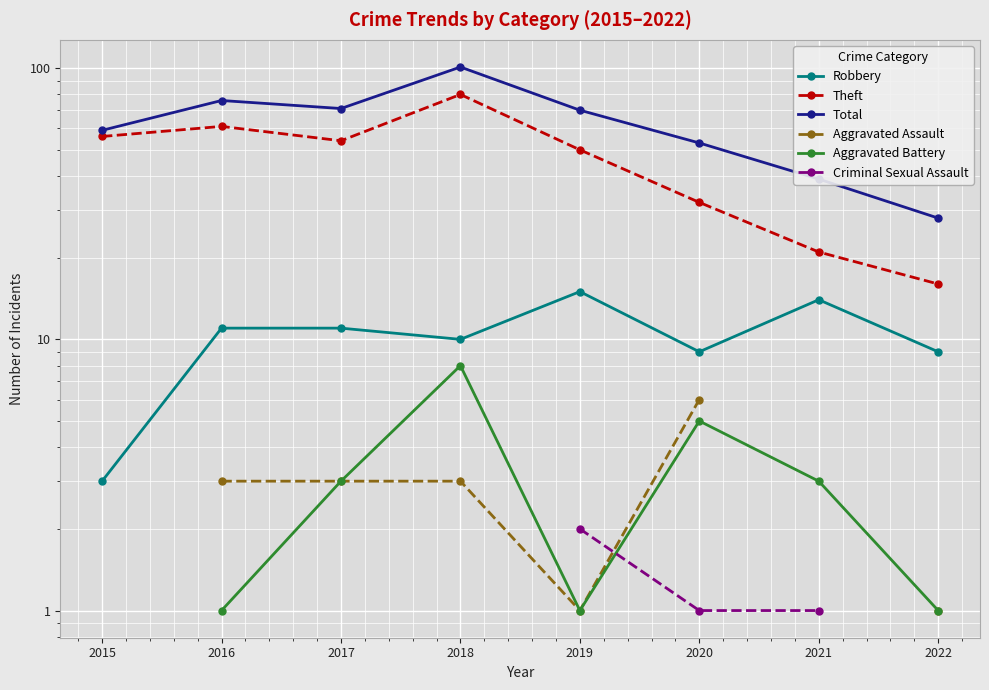

Which has a higher value, 2018 or 2019?

2019